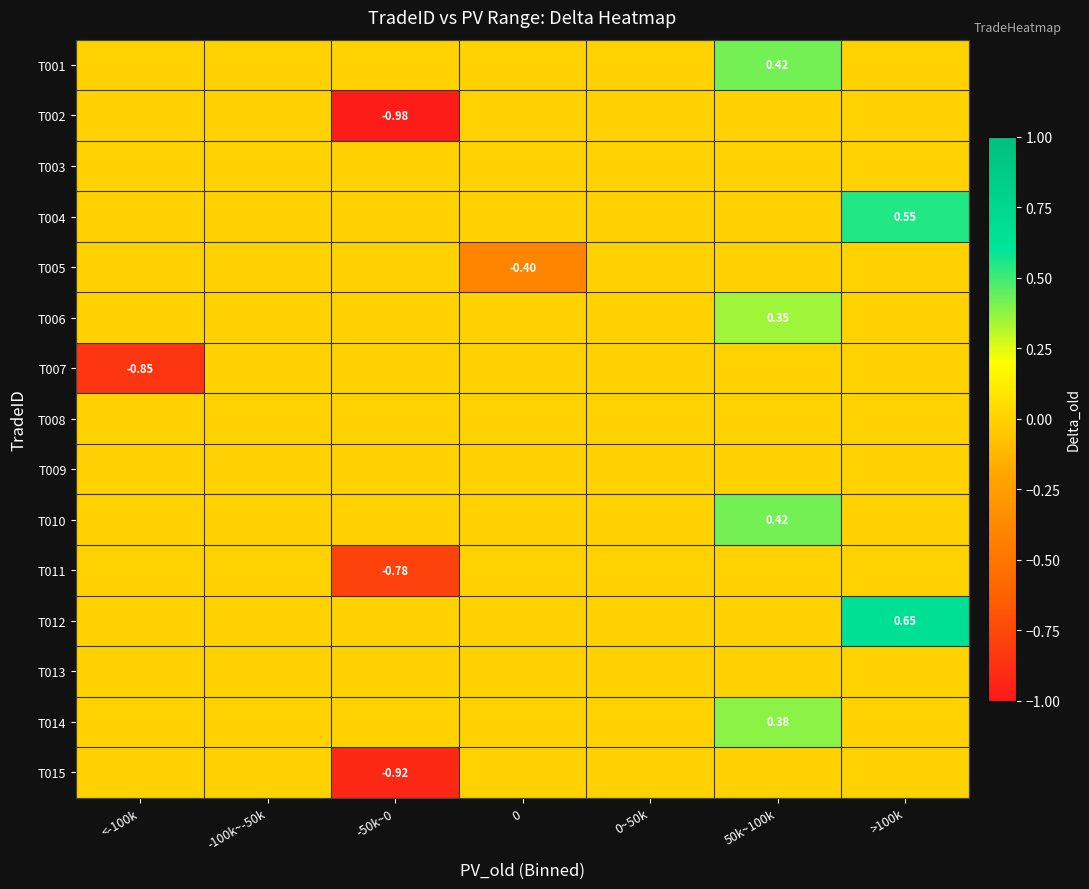

Where is T013 nearest to the value 0?

<-100k